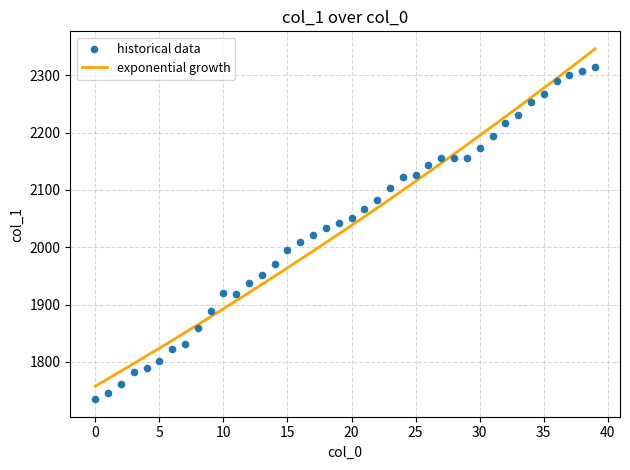

At which category is the sum across all series the highest?

39